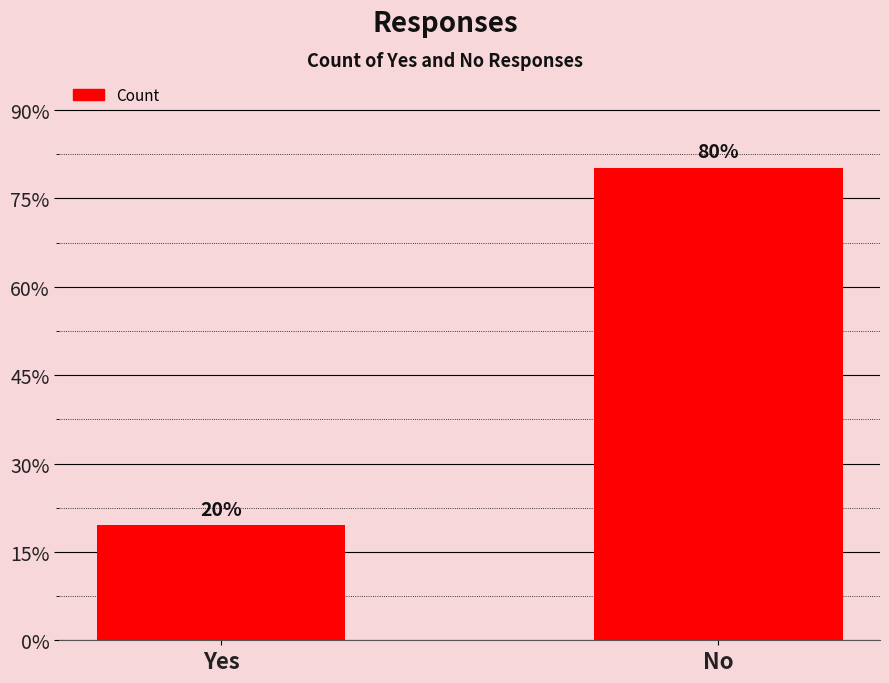

Reading left to right, what are all the values shown in this chart?

Yes=26	No=107